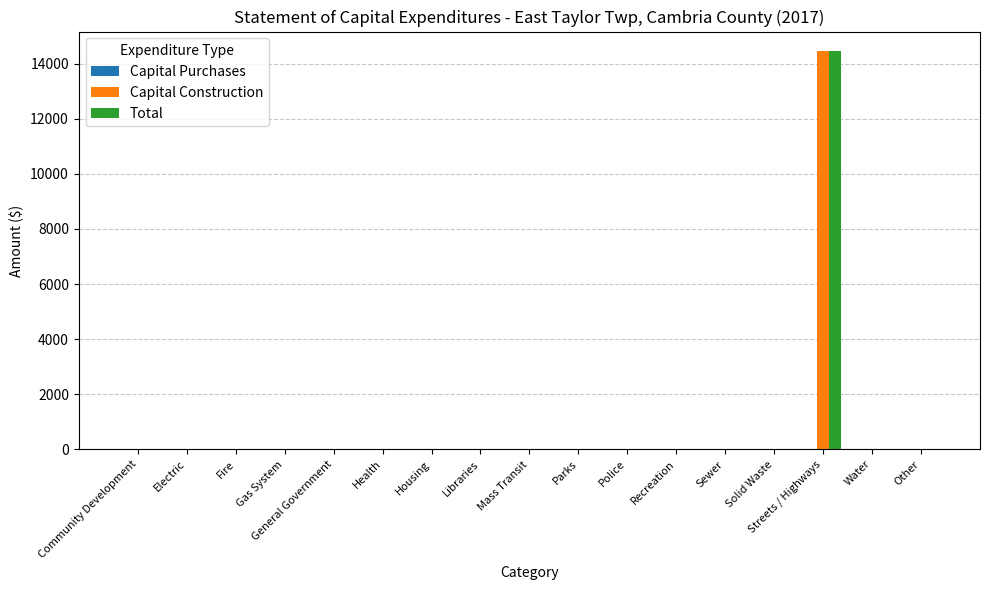

What is the maximum value for Capital Construction?

14441